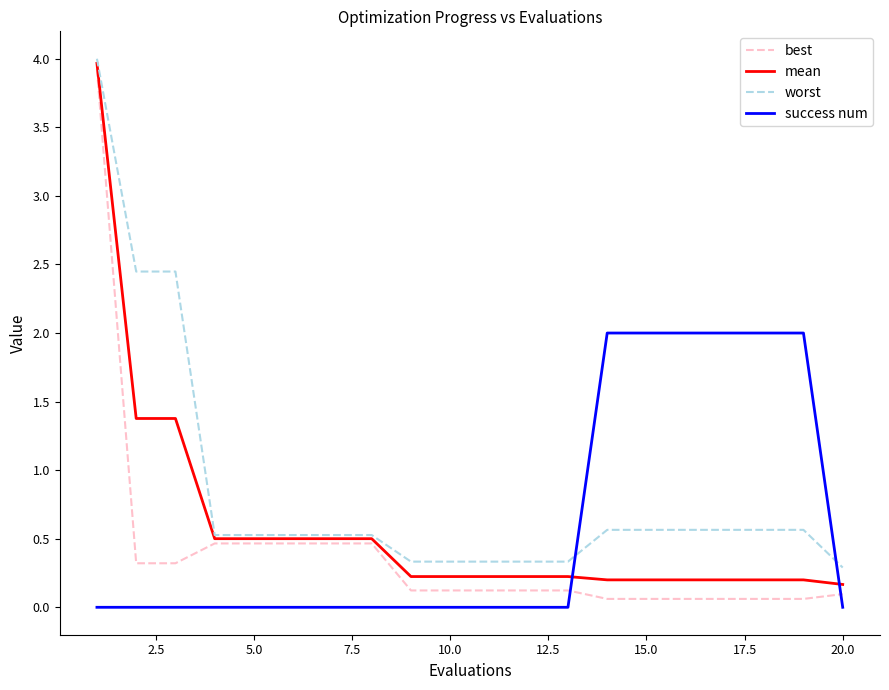

After their last crossing, which series has the higher values: best or success num?

best